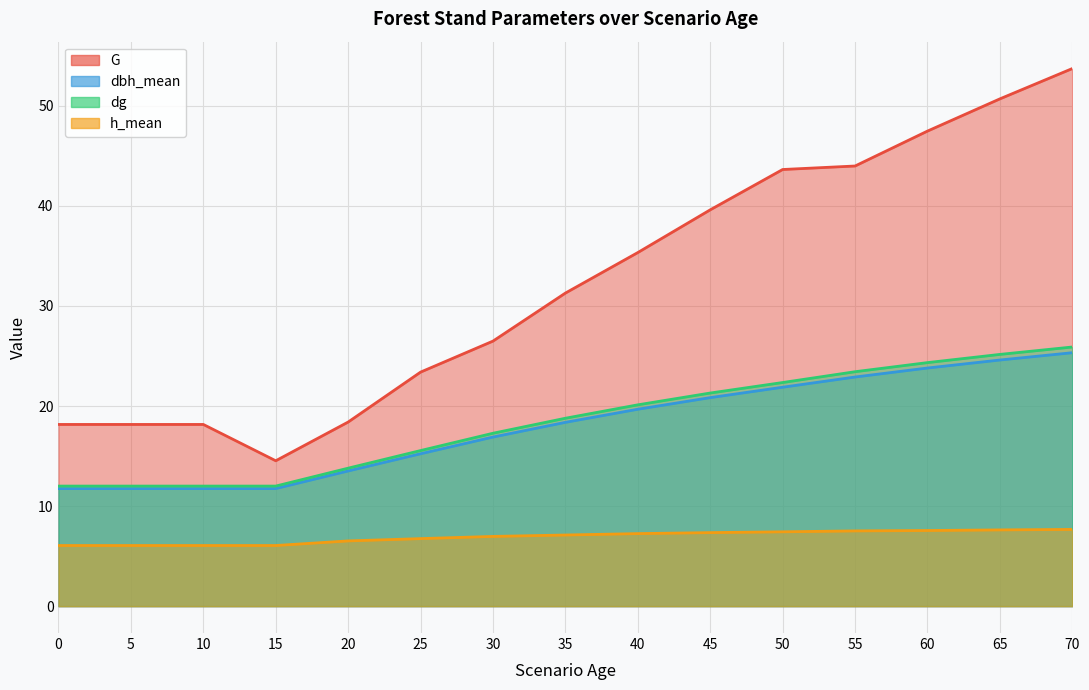

True or false: G and h_mean intersect in this chart.

False